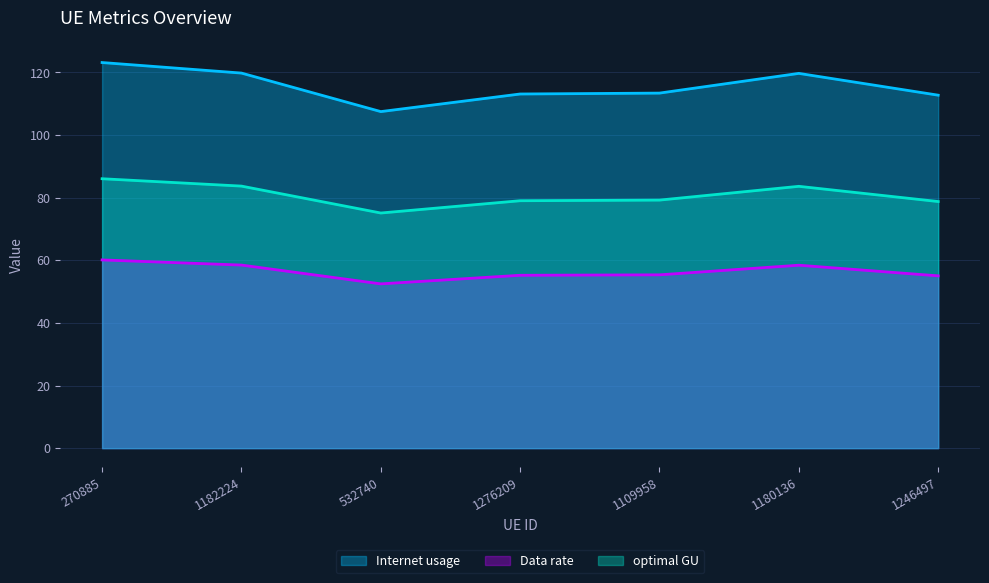

Which series has the largest range (max minus min)?

Internet usage